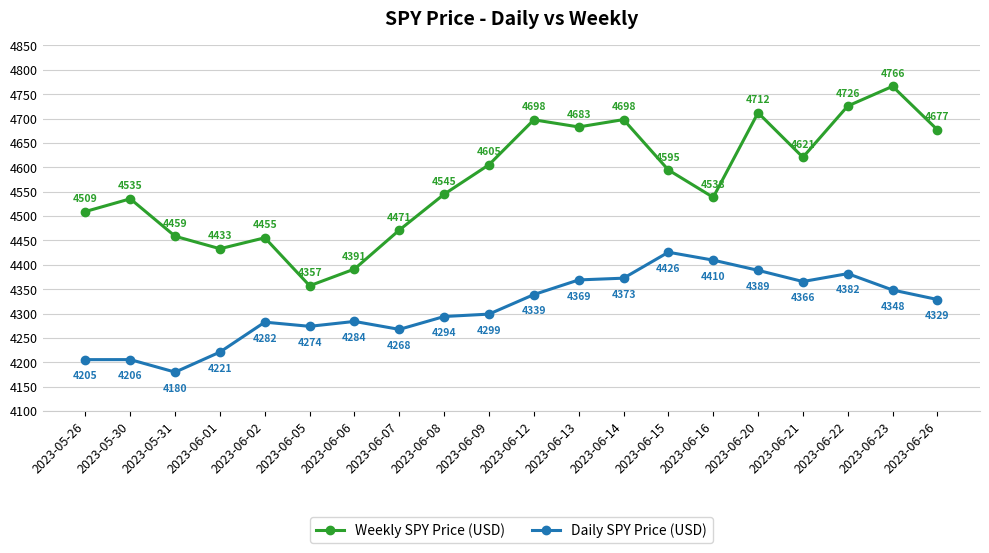

What is the average value of the Weekly SPY Price (USD) series?

4573.7